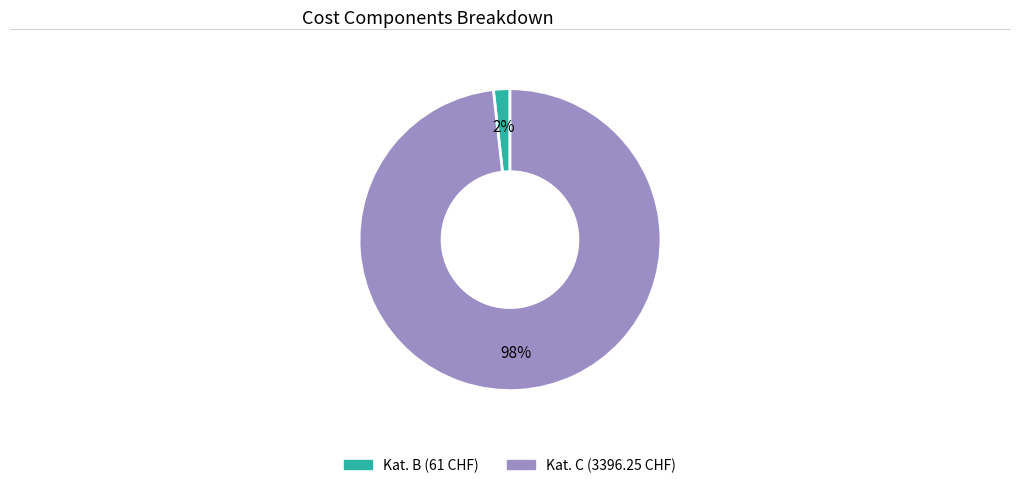

To the nearest percent, what is the average slice percentage?

50%